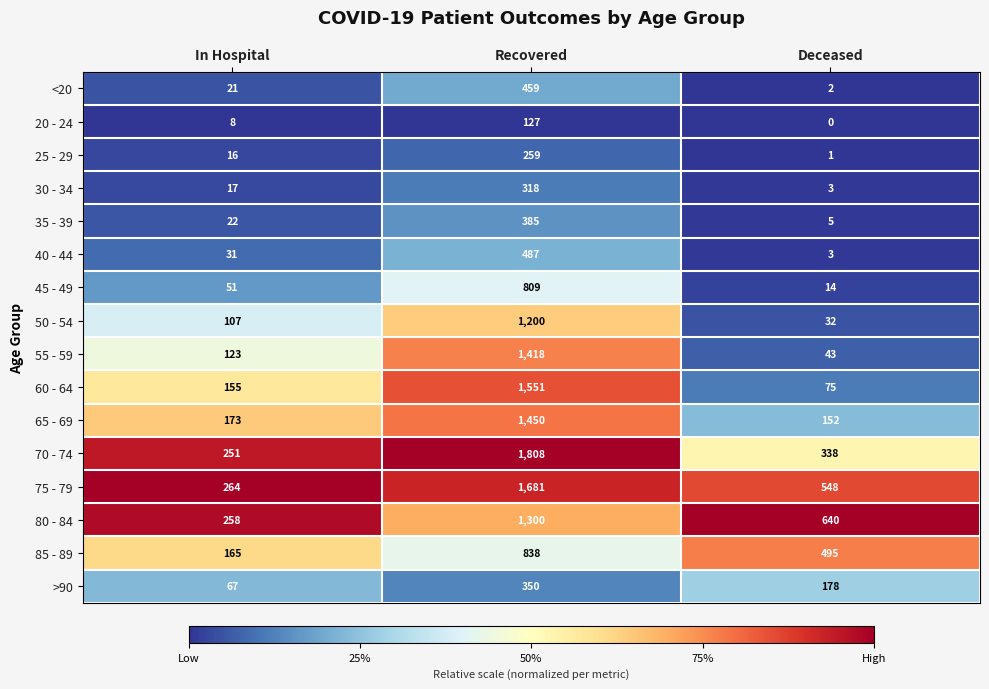

Which series has the largest total across all categories?

75 - 79